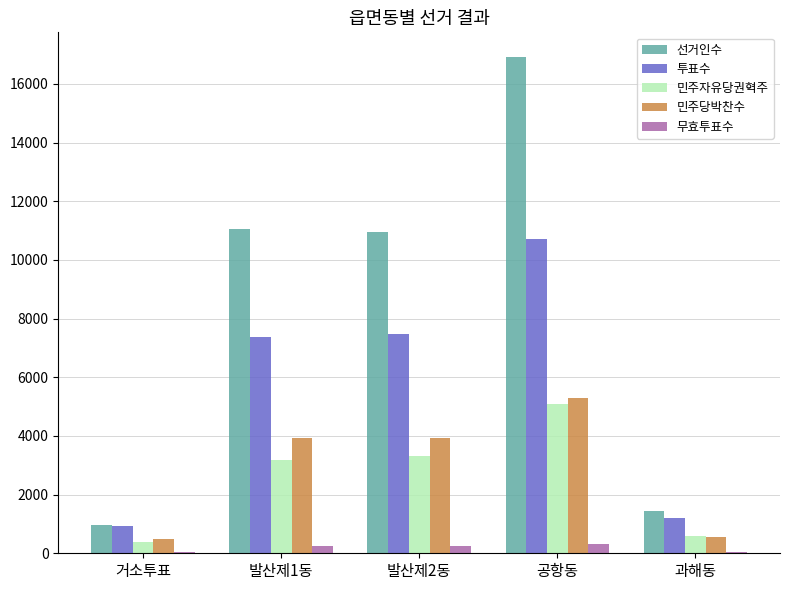

Between 발산제2동 and 과해동, which series saw the biggest shift?

선거인수